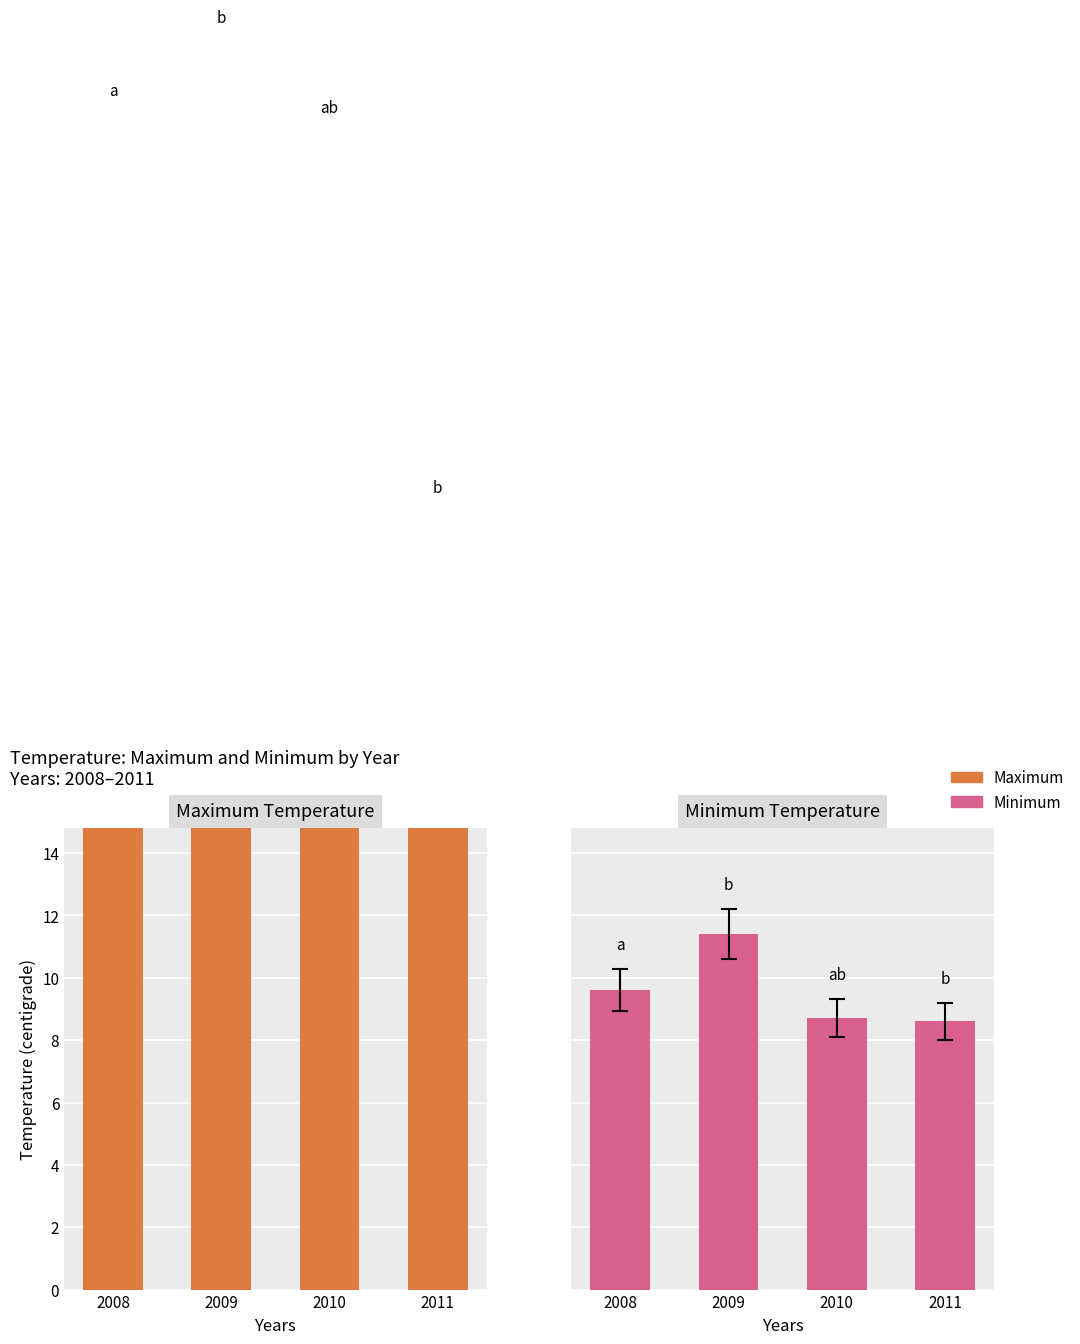

How many data points in Maximum are above 35?

2